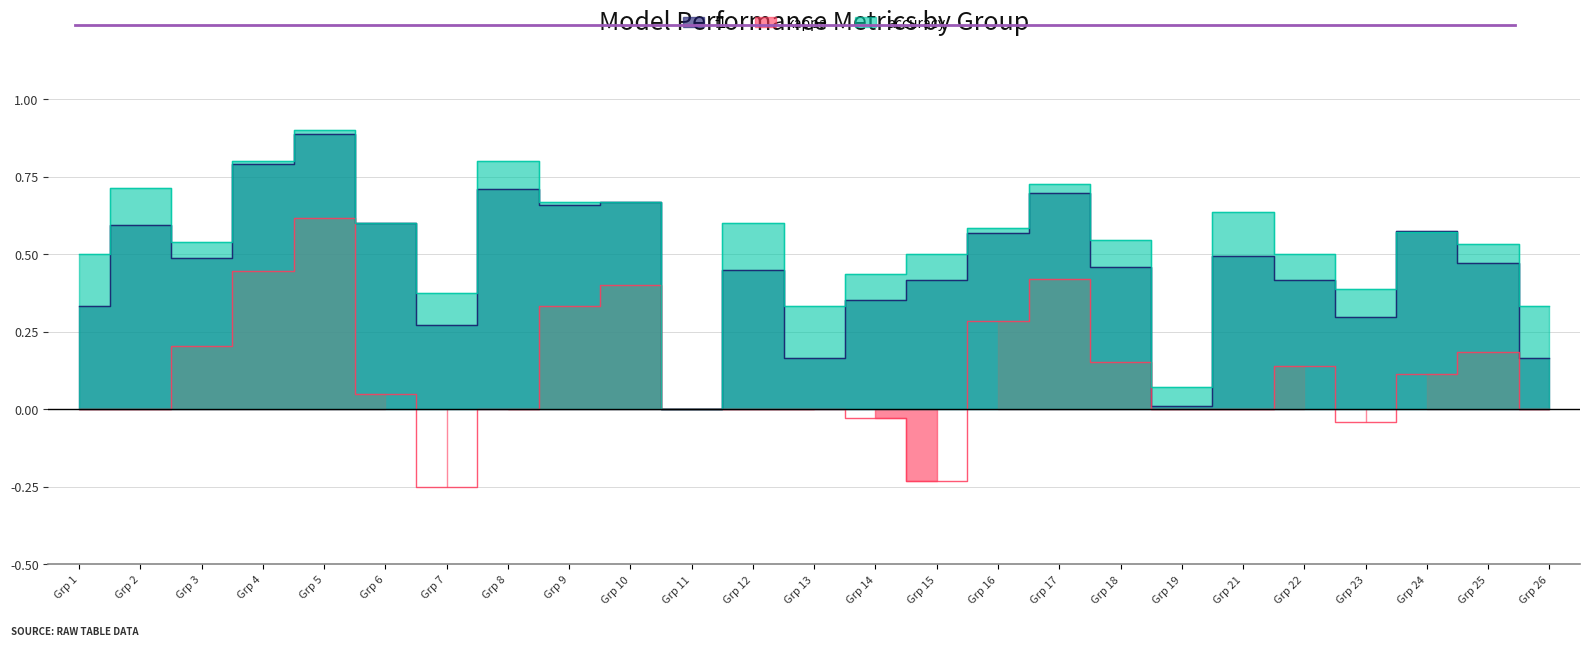

What is the difference between the maximum and minimum values in the accuracy series?

0.9